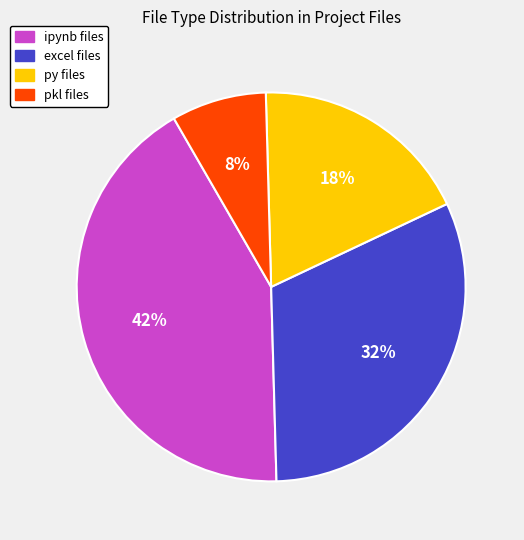

To the nearest percent, what is the average slice percentage?

25%